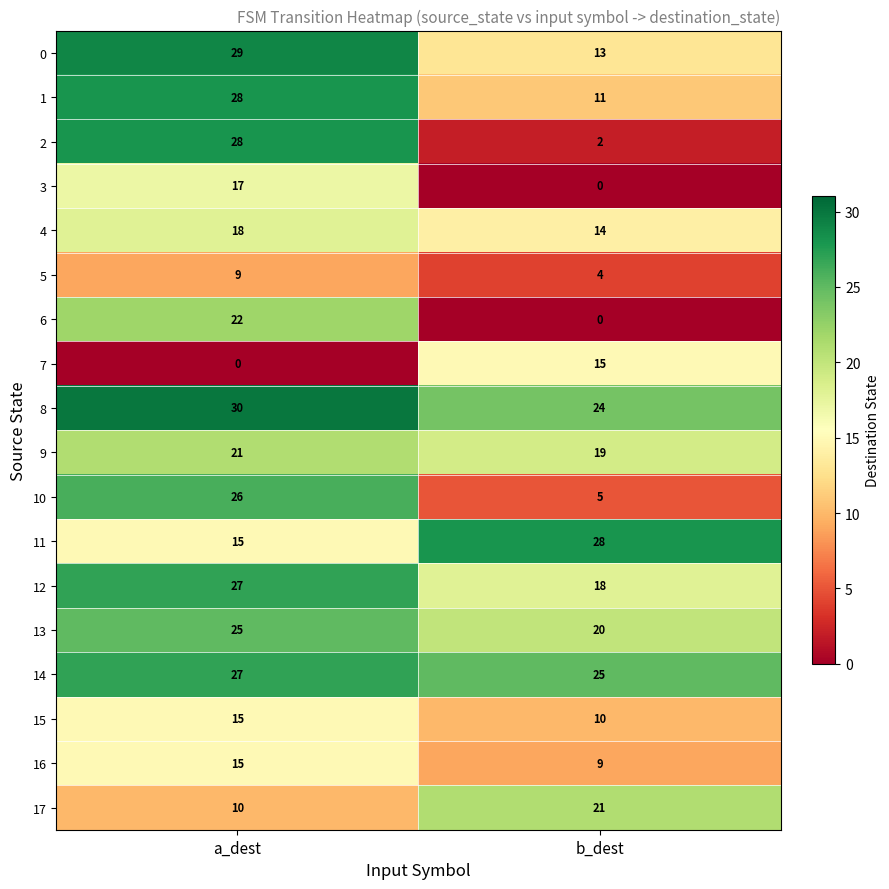

The 14 series shows 25 at b_dest. True or false?

True